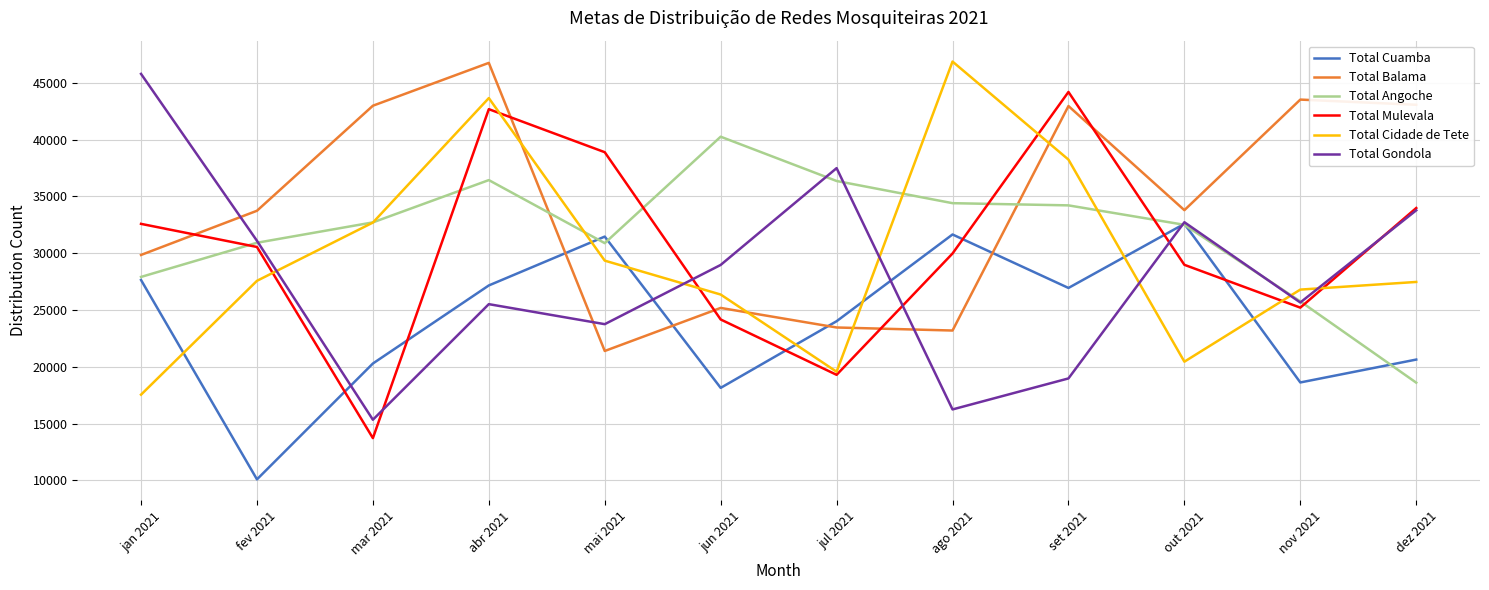

At which category does Total Mulevala reach its first local peak?

abr 2021